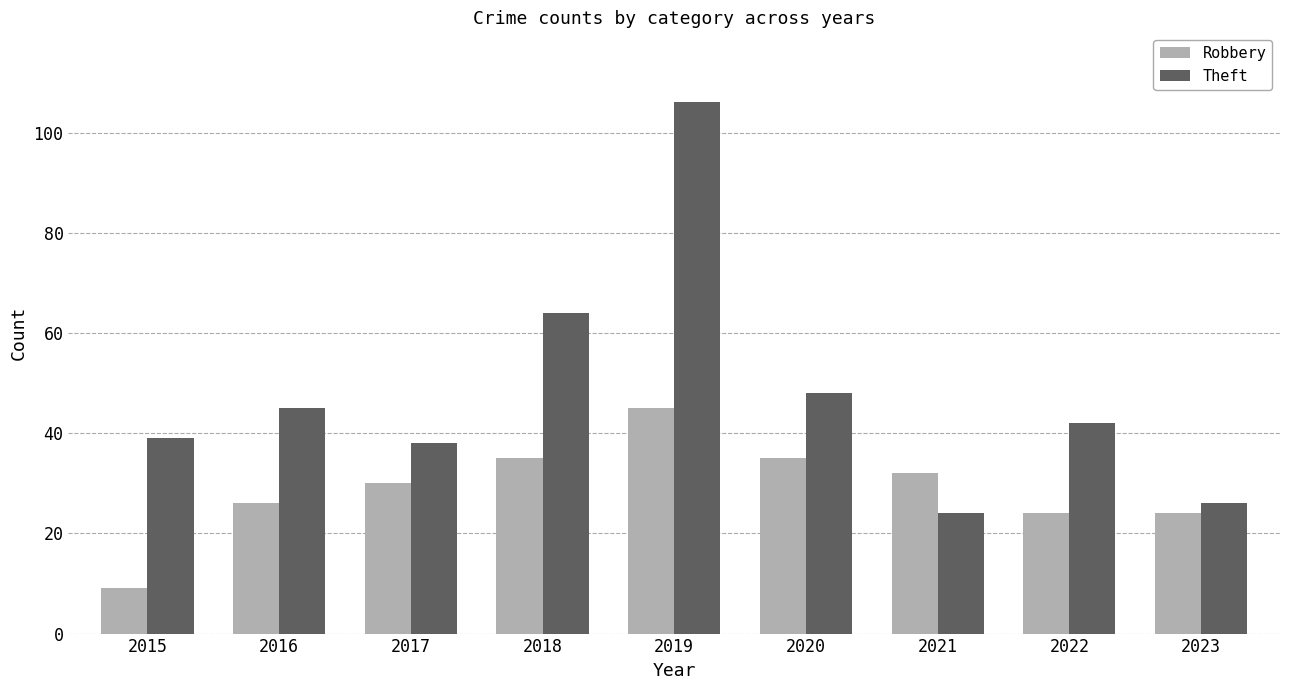

What is the sum of all Theft values?

432